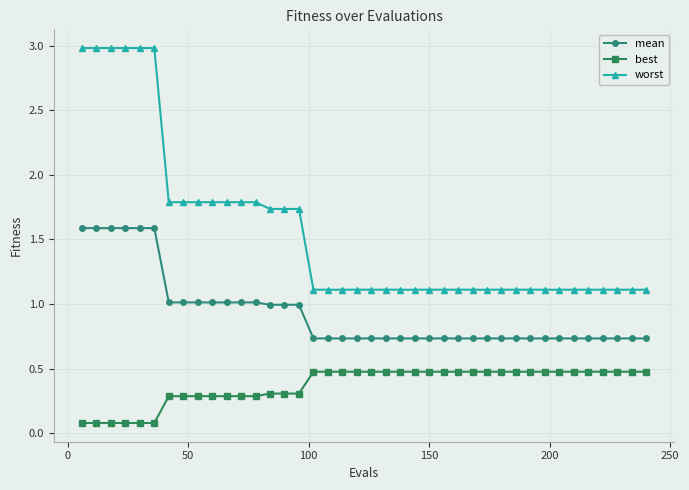

List the series in order of their overall mean, highest first.

worst, mean, best